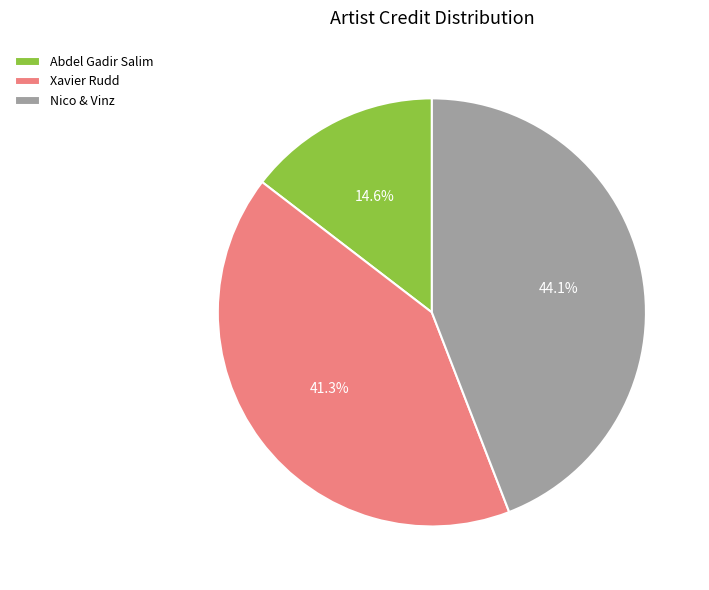

What is the total percentage of Abdel Gadir Salim and Nico & Vinz?

58.7%